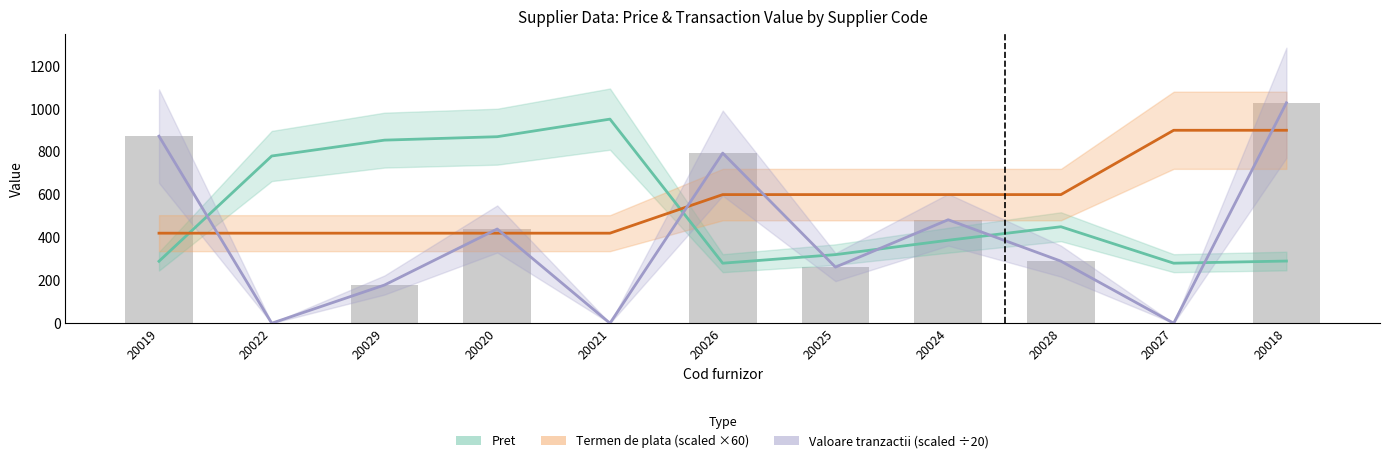

Are the bars grouped side by side (vs. stacked)?

Yes